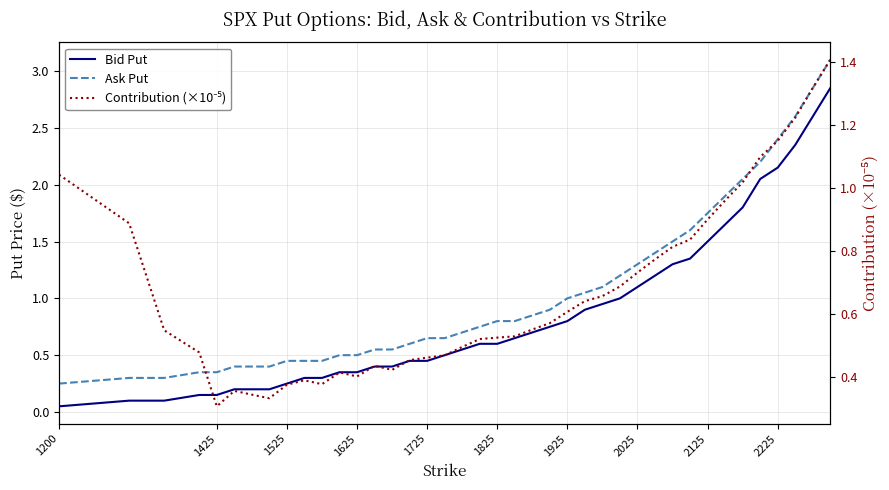

Which series ends up on top after the final intersection of Contribution (×10⁻⁵) and Ask Put?

Ask Put